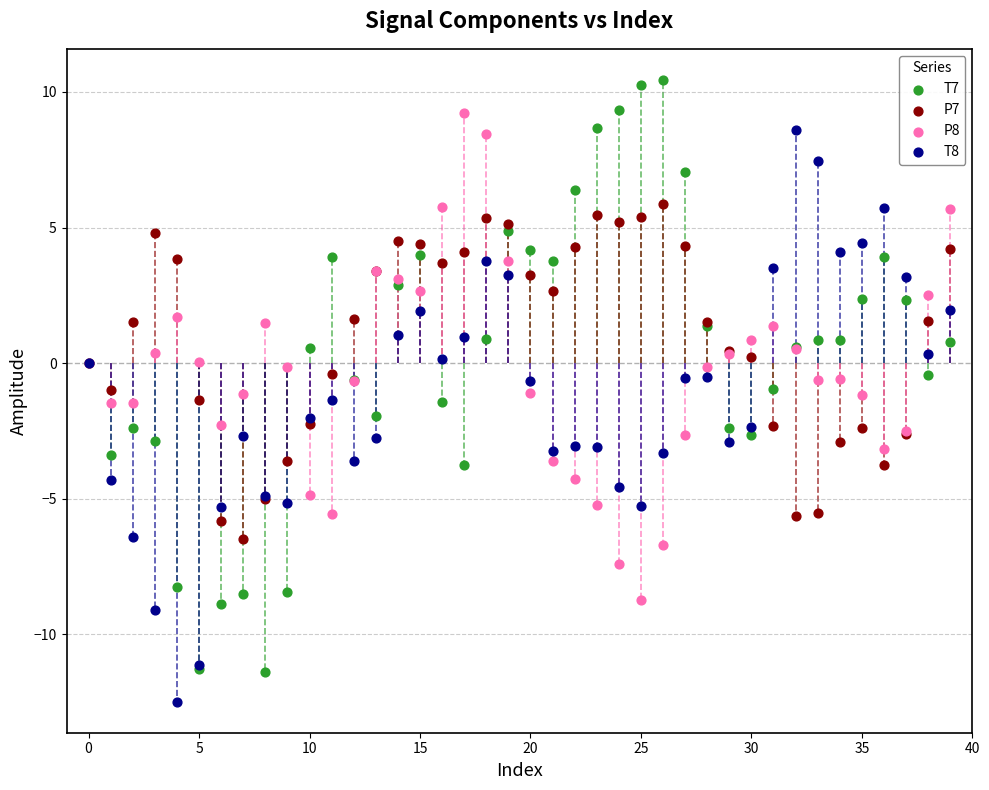

Which series reaches the minimum Y coordinate?

T8